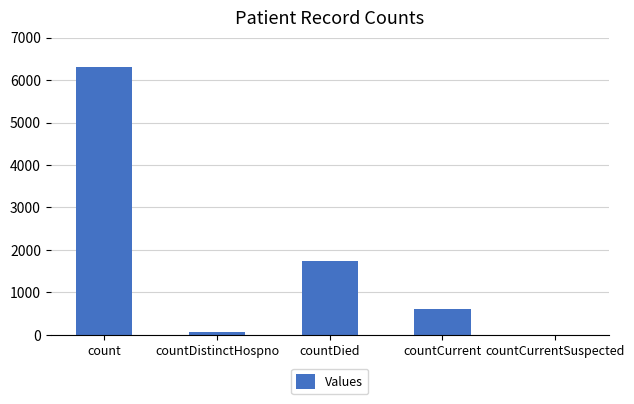

The chart shows a value of 6301 at count. True or false?

True